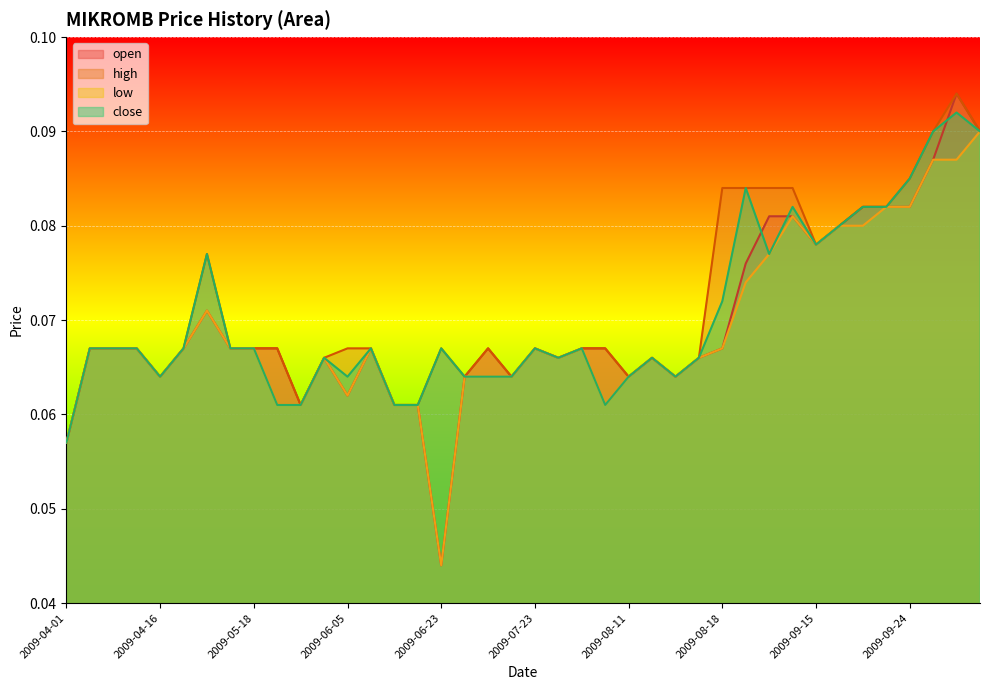

At which label does high reach its minimum?

2009-04-01